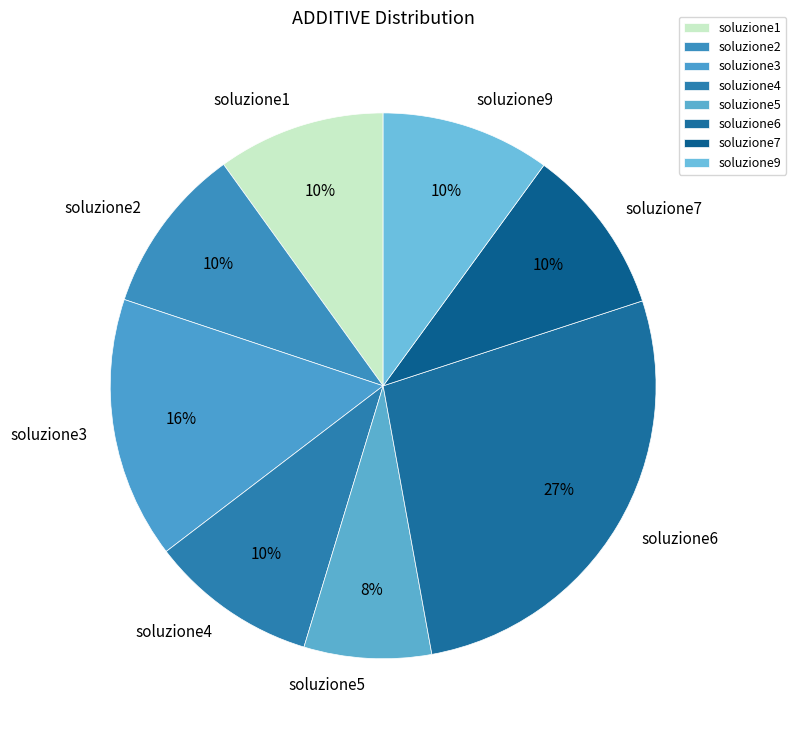

To the nearest percent, what is the average slice percentage?

12%